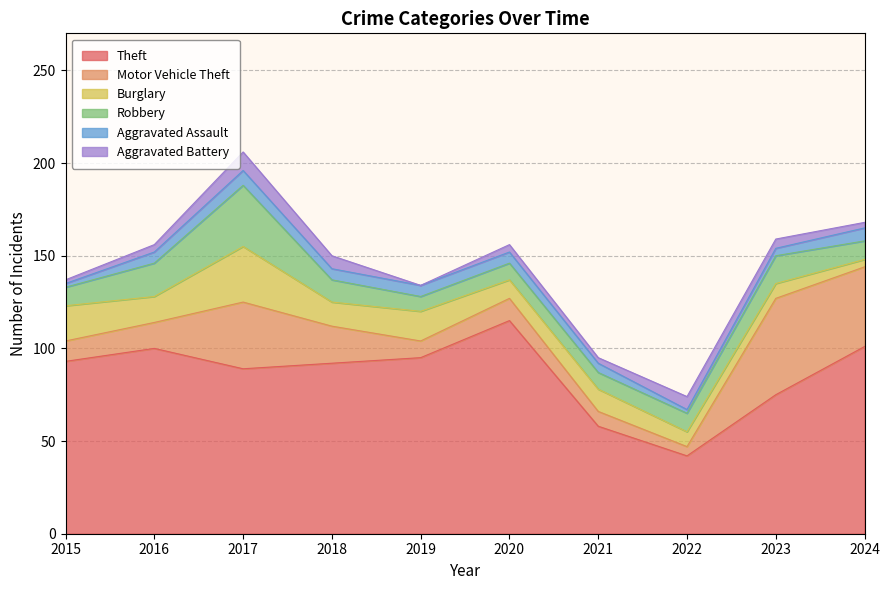

True or false: Robbery has more than 1 points higher than both neighbors.

True